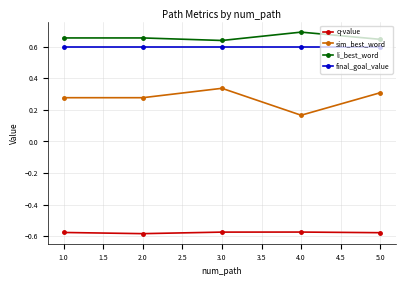

True or false: sim_best_word has more than 2 interior local peaks.

False